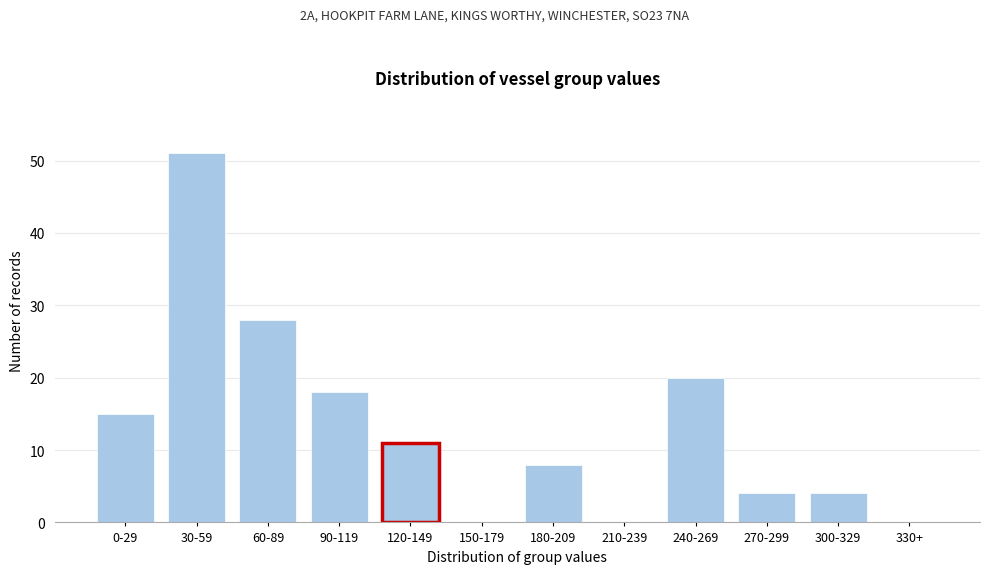

Reading left to right, extract all data points from this chart.

0-29=15	30-59=51	60-89=28	90-119=18	120-149=11	150-179=0	180-209=8	210-239=0	240-269=20	270-299=4	300-329=4	330+=0